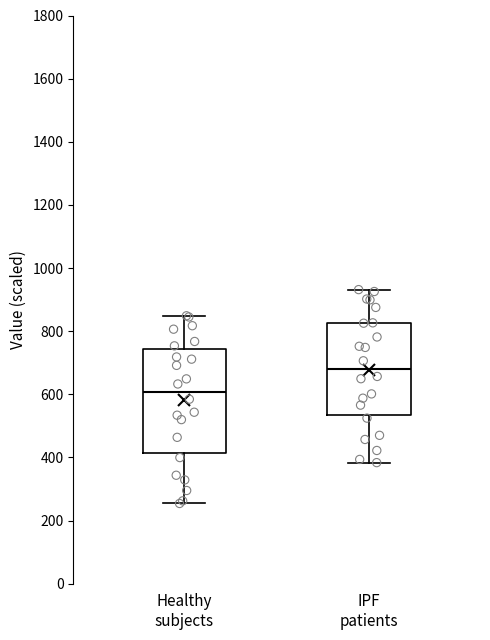

Reading left to right, transcribe this box plot: for each box, give where its median line is, the range the box spans, and where its two whiskers end, as read against the y-axis. The values are not printed on the chart, so give them approximately, as read against the axis.

Healthy subjects: median 600, box 420 to 740, whiskers 260 to 840
IPF patients: median 680, box 540 to 820, whiskers 380 to 940